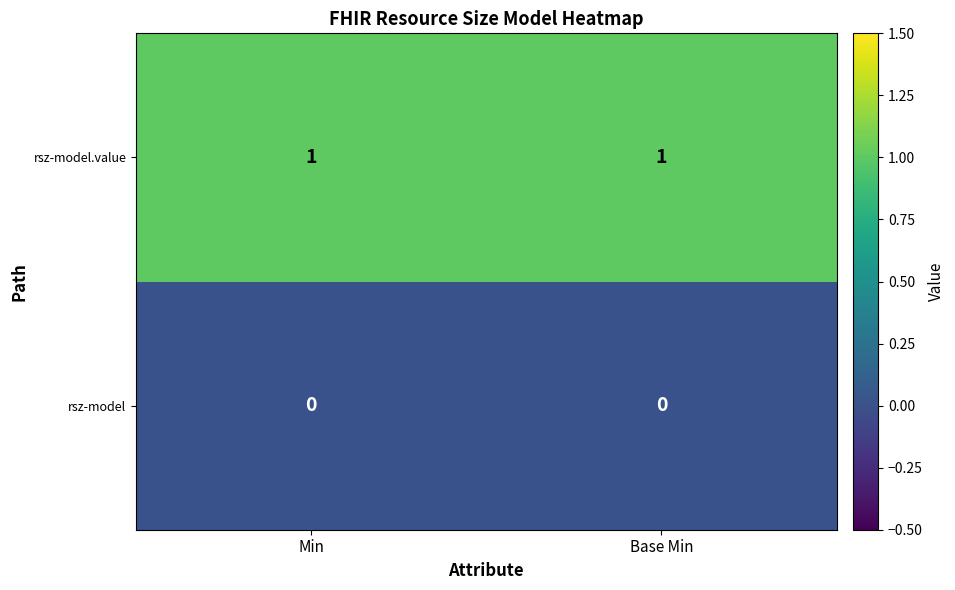

Which series has the largest total across all categories?

rsz-model.value